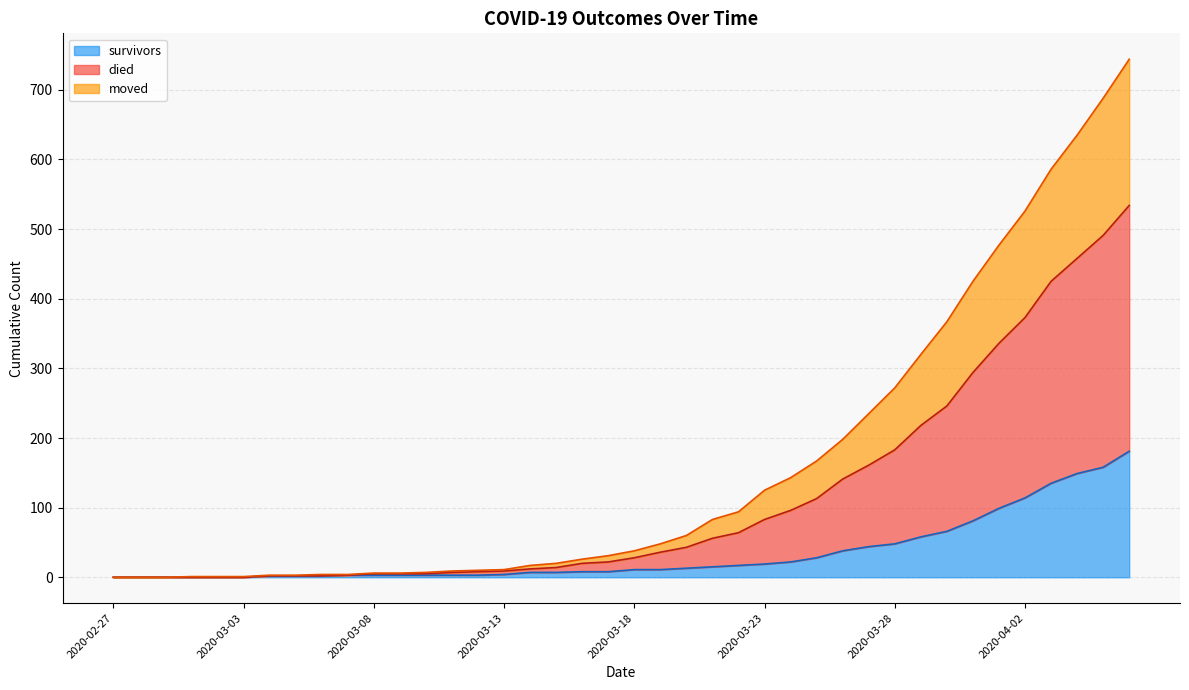

What is the average value of the survivors series?

34